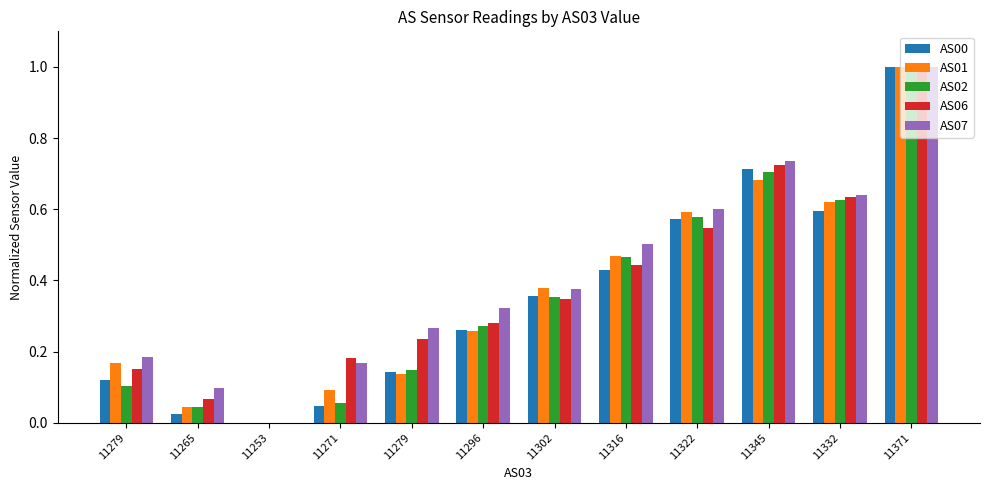

What are all the series names shown in the legend?

AS00, AS01, AS02, AS06, AS07